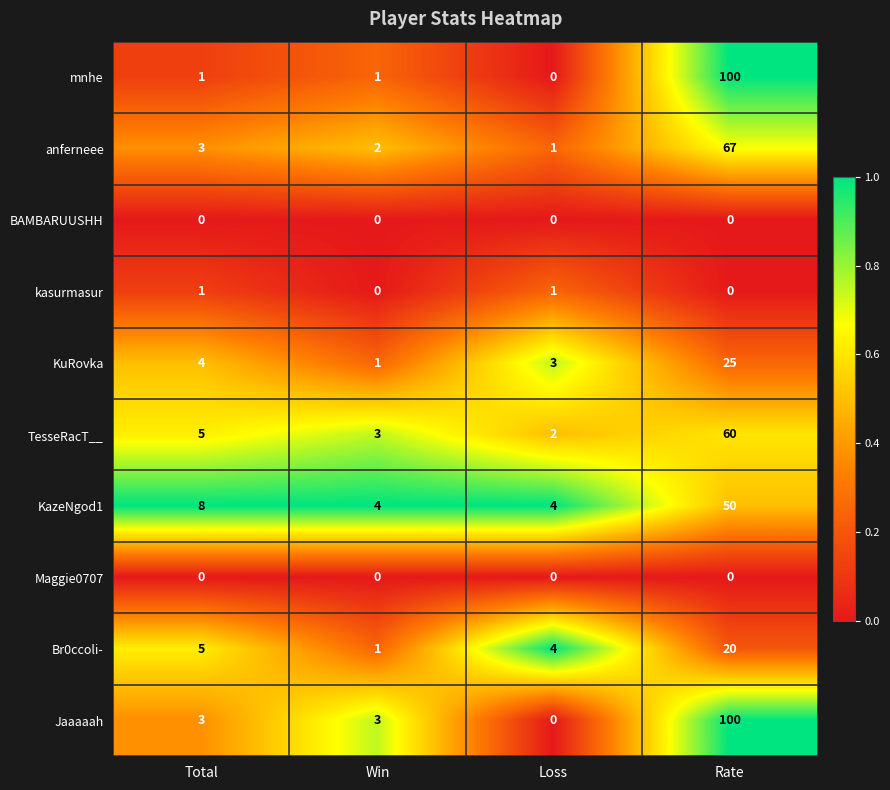

The KuRovka series shows 12 at Rate. True or false?

False